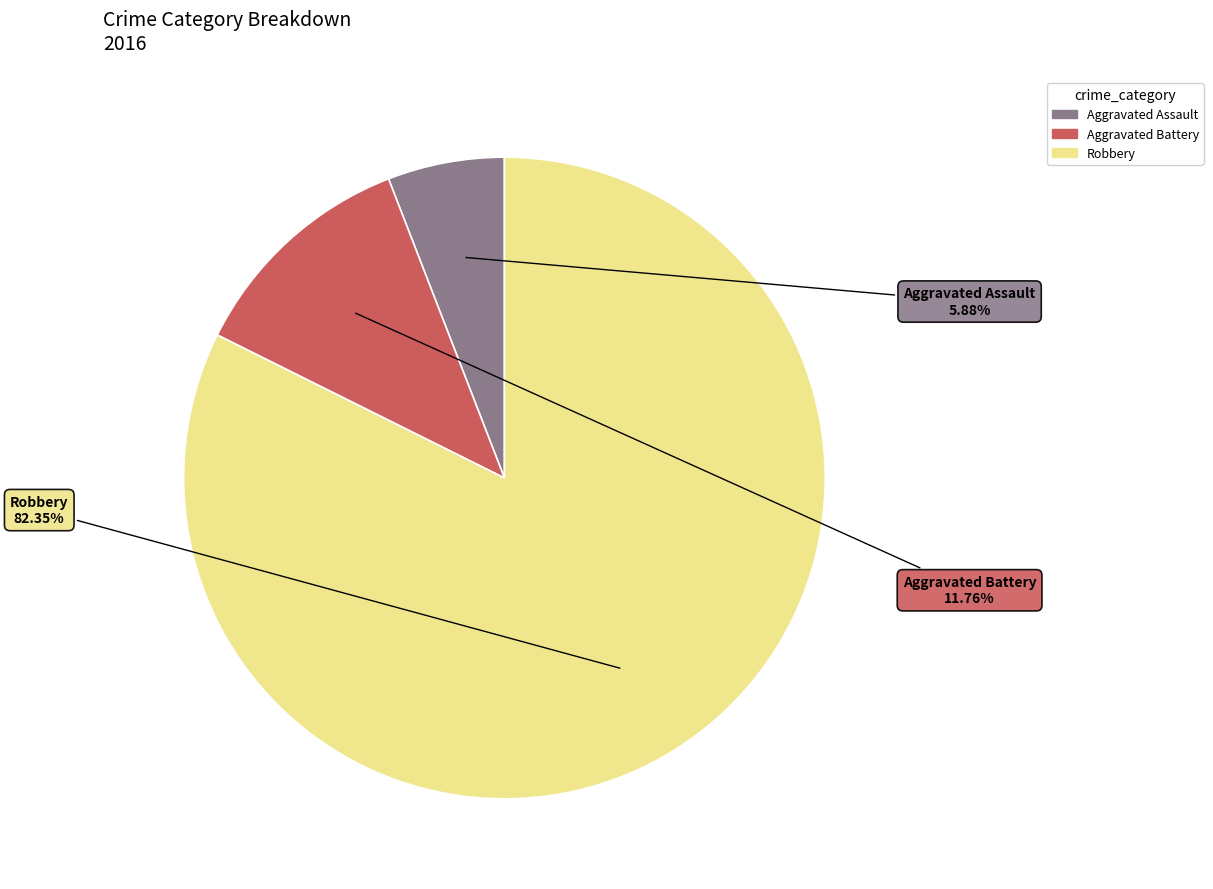

Which category accounts for the majority?

Robbery